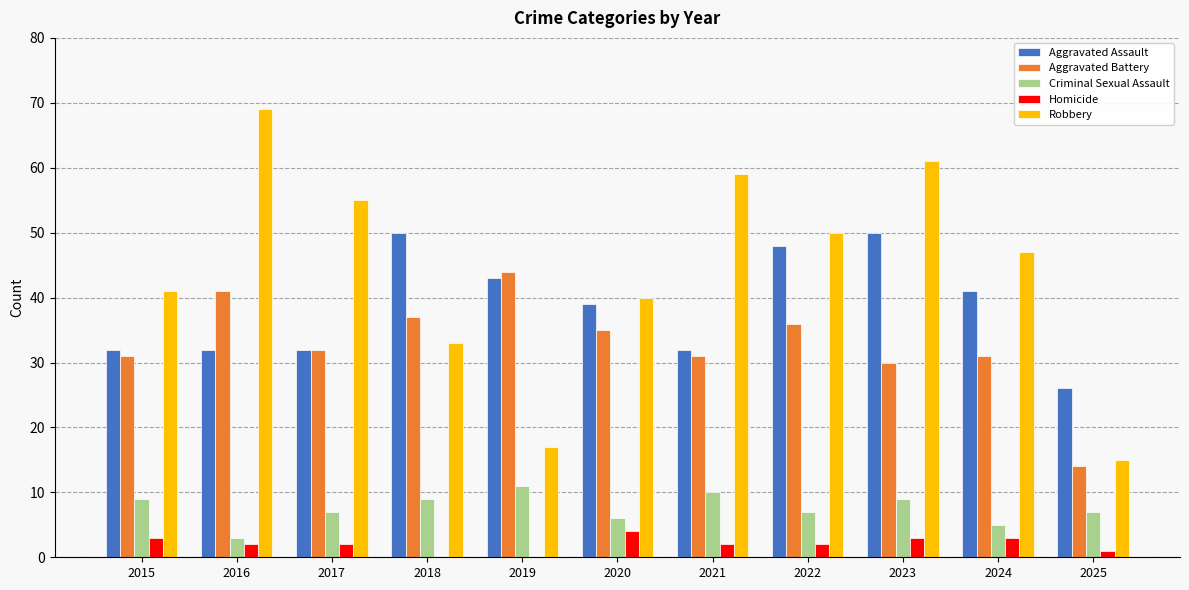

What is the spread (max minus min) of values at 2023?

58